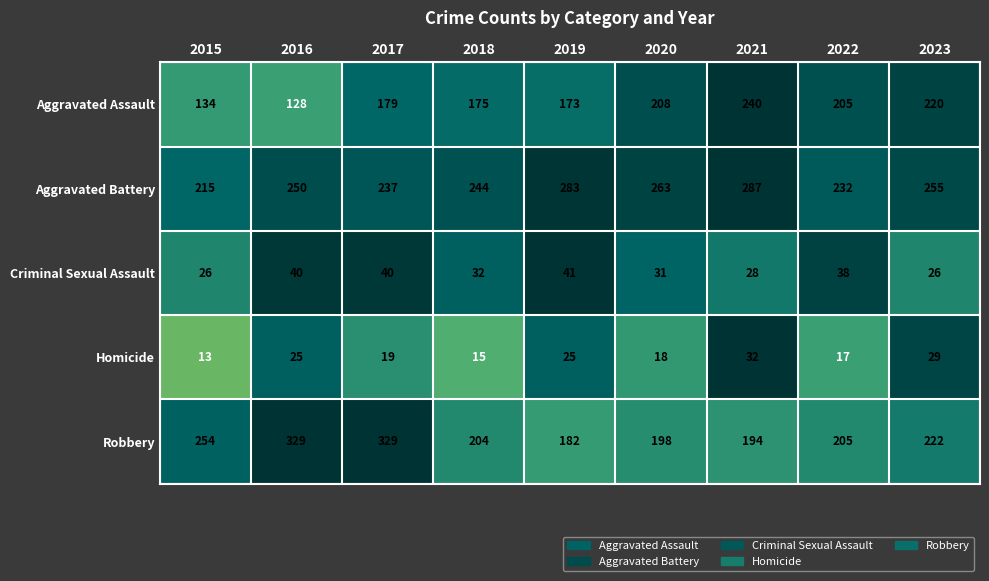

The value of Aggravated Assault at 2015 is 134. True or false?

True